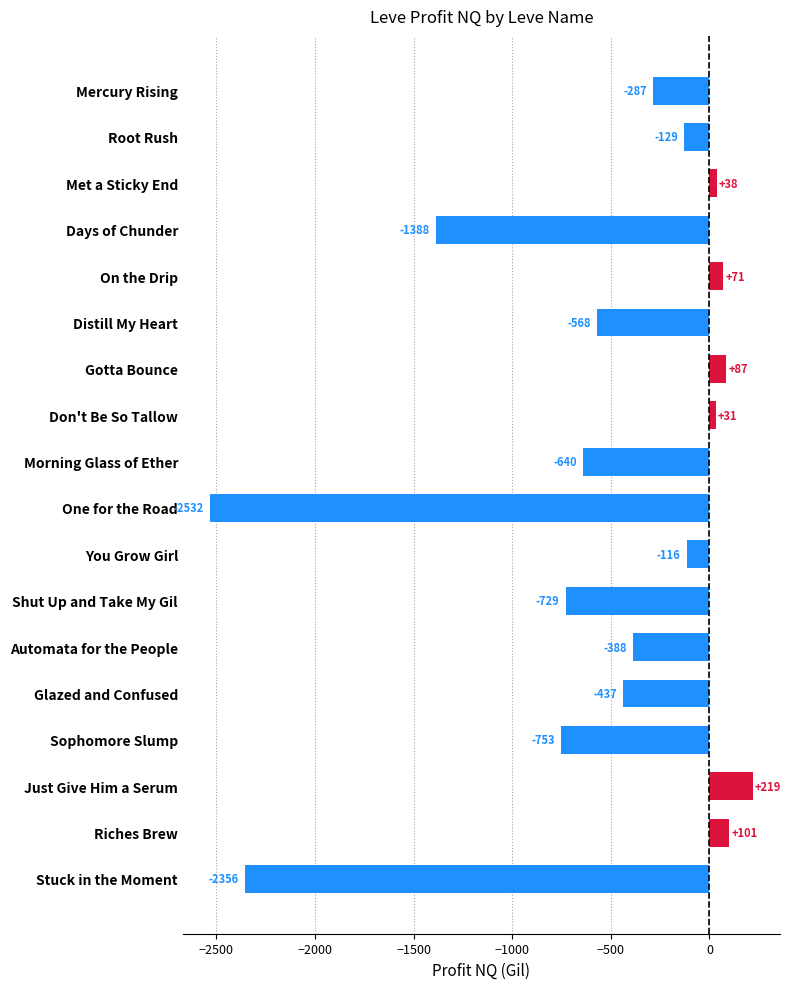

Where is the data nearest to the value -1156?

Days of Chunder